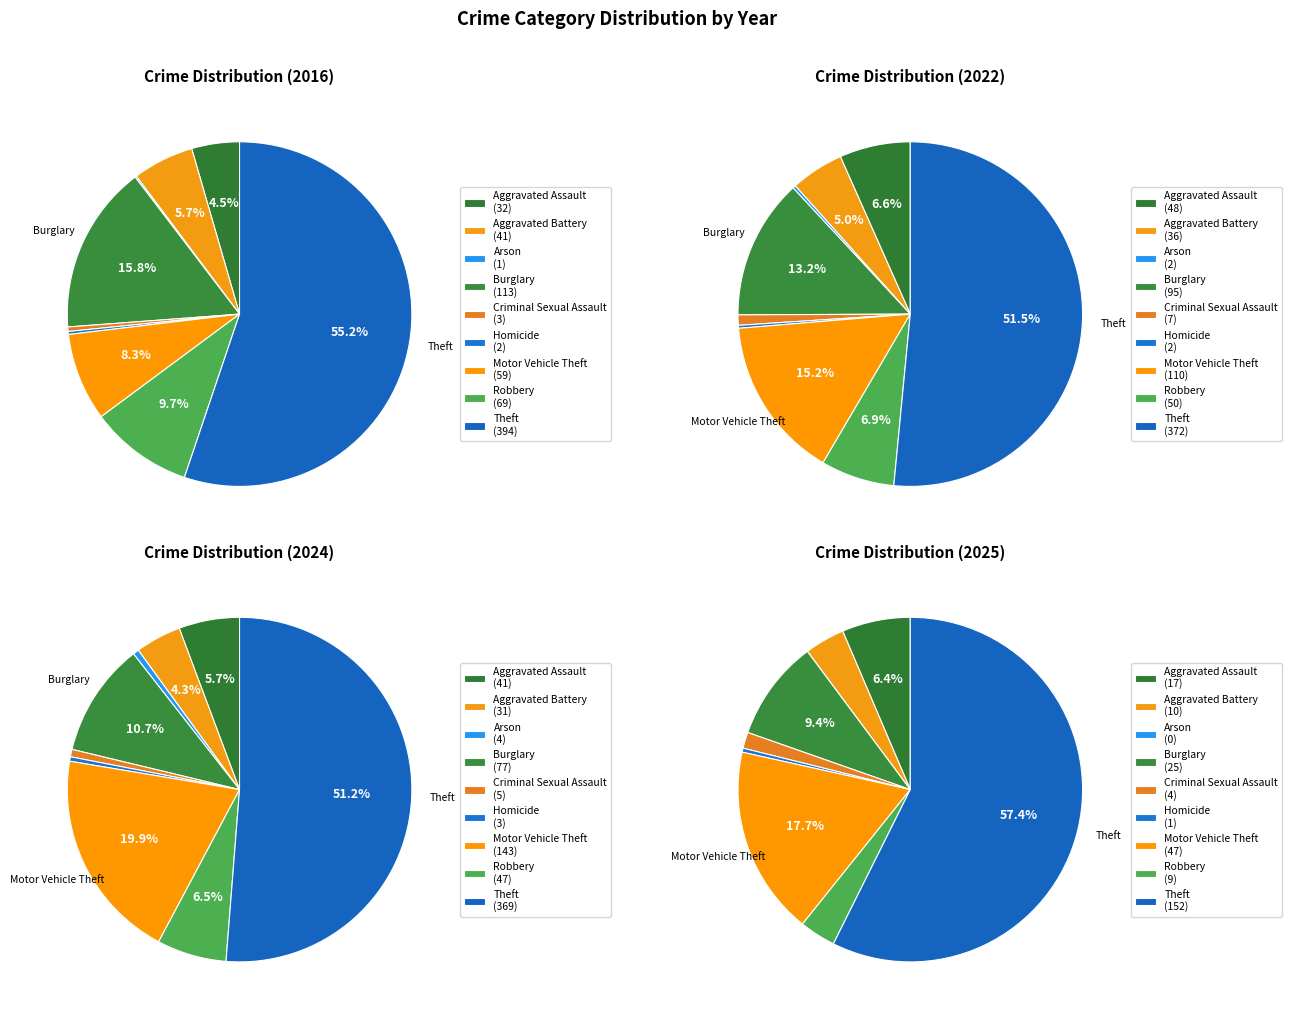

The values_2025 slice represents 17% of the pie. True or false?

False